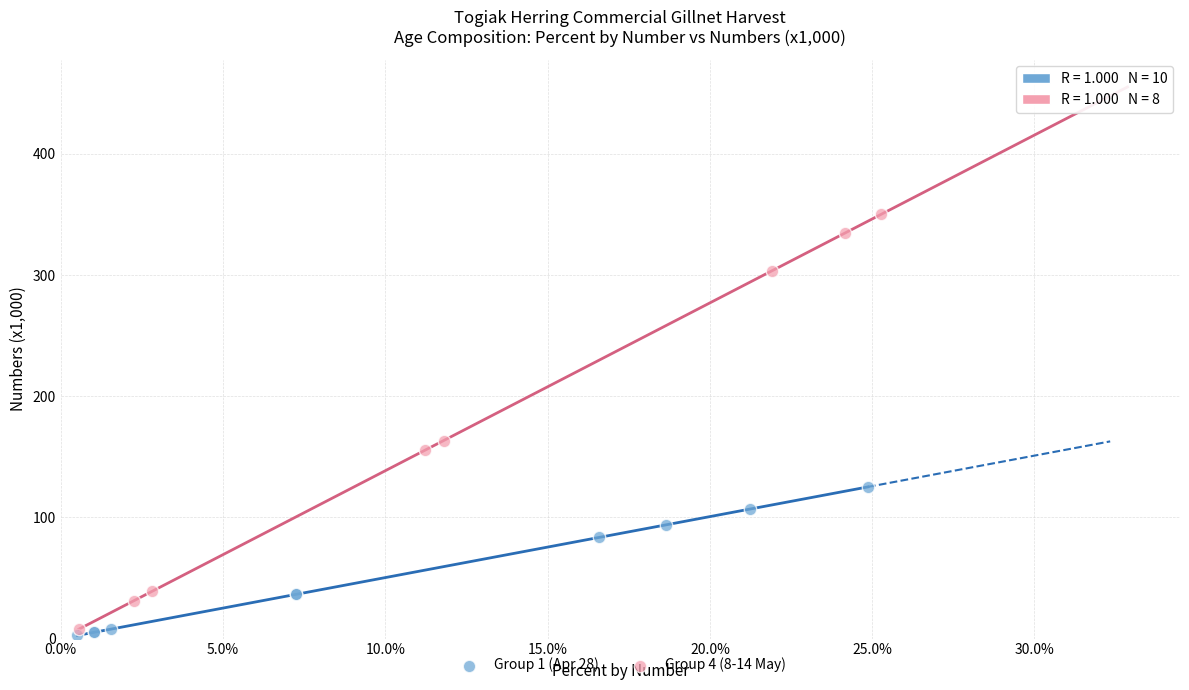

Which series reaches the maximum Y coordinate?

Group 4 (8-14 May)